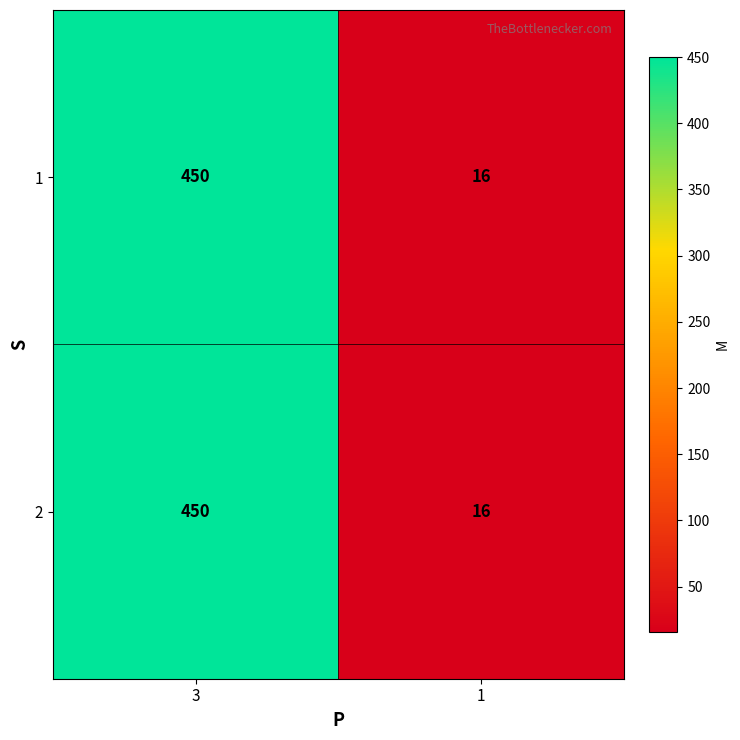

Rank the categories by 2 value from highest to lowest.

3, 1